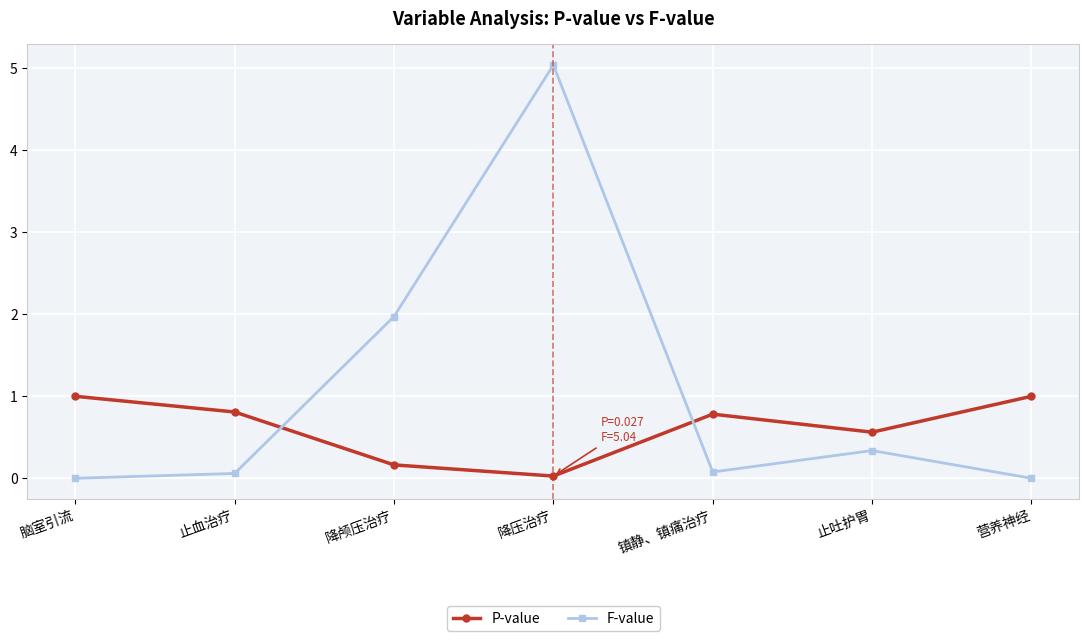

What is the label of the 4th point from the left?

降压治疗